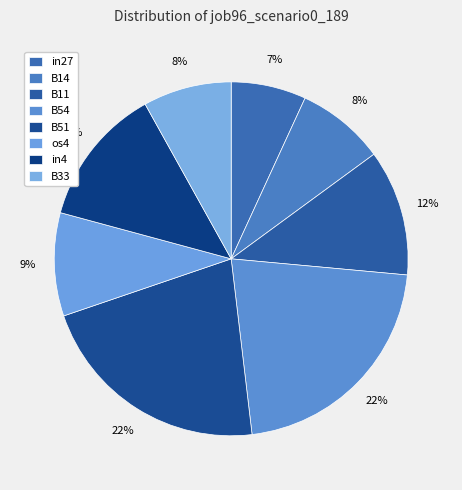

Is it true that B51 is 9% of the pie?

False